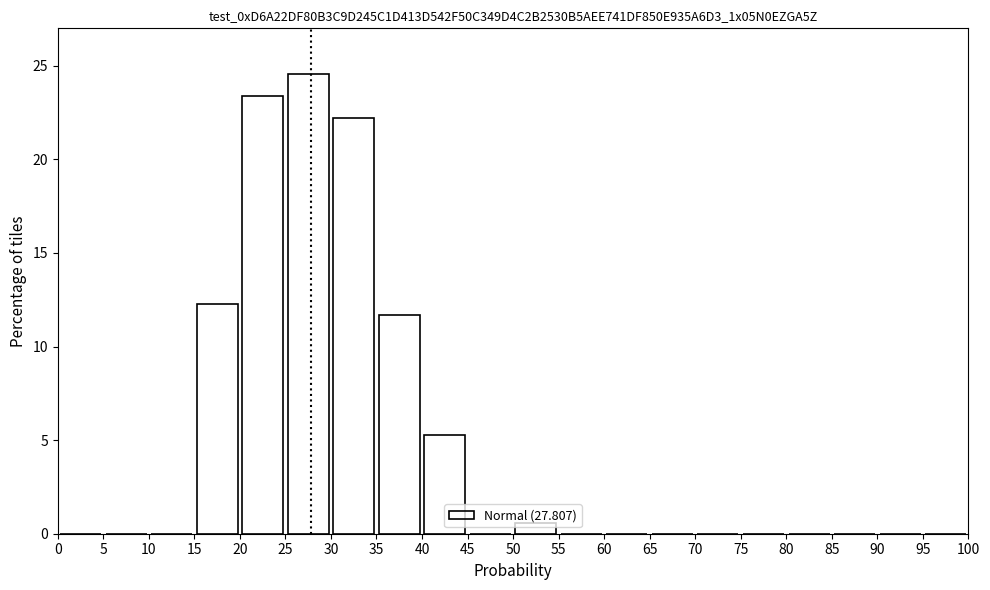

What is the height of the bar covering 15 to 20 on the x-axis? The values are not printed on the chart, so give them approximately, as read against the axis.

12.5